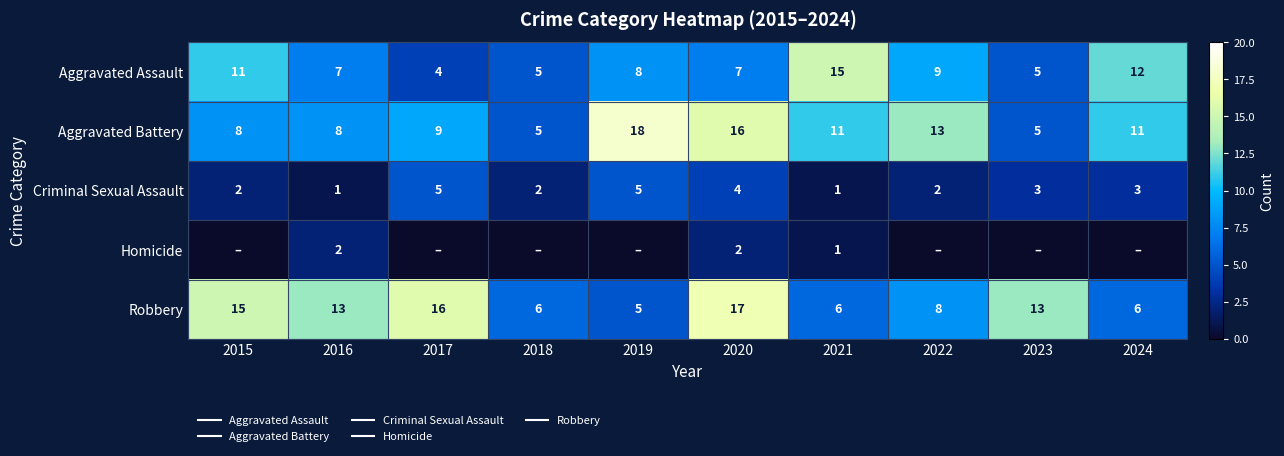

Which series has the largest range (max minus min)?

Aggravated Battery